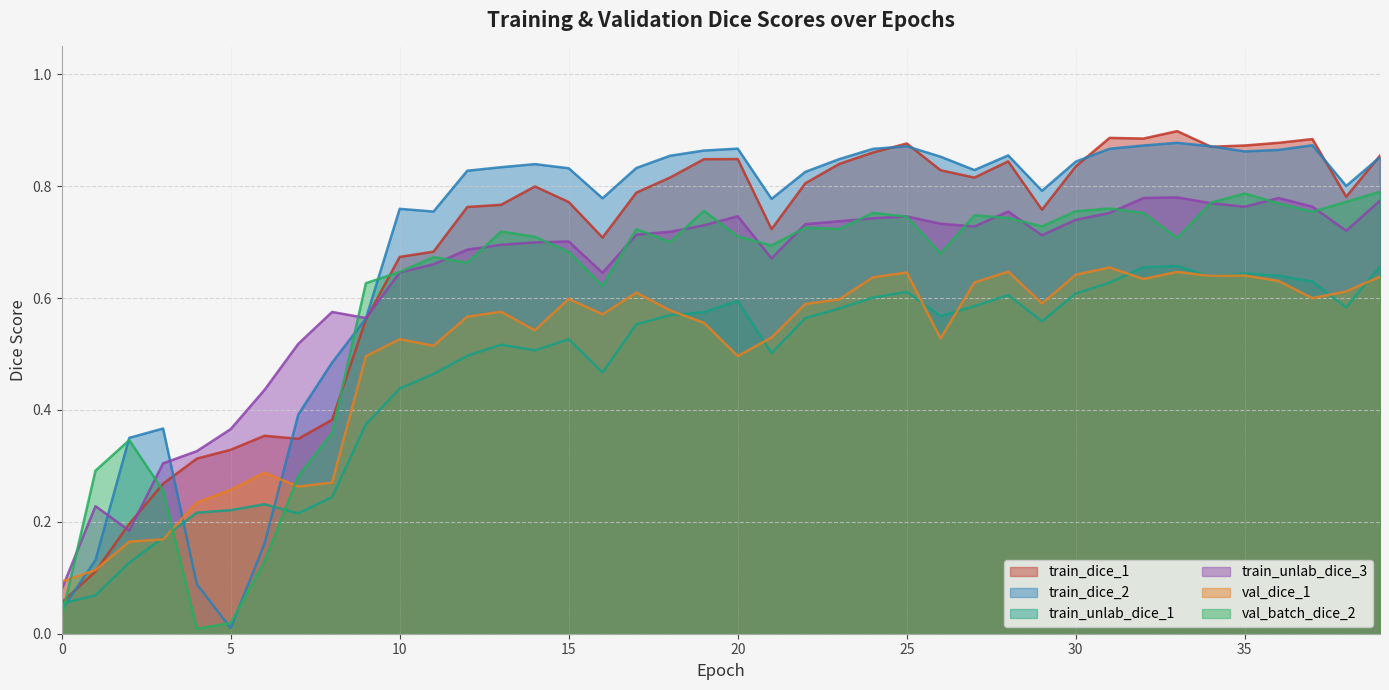

In train_unlab_dice_3, how many points are lower than both neighbors (excluding endpoints)?

8